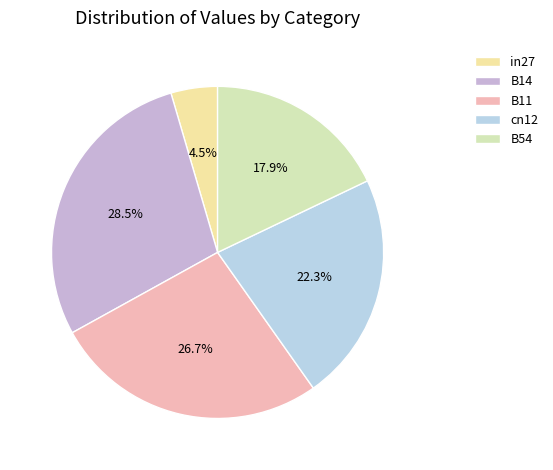

How many segments does this pie chart have?

5